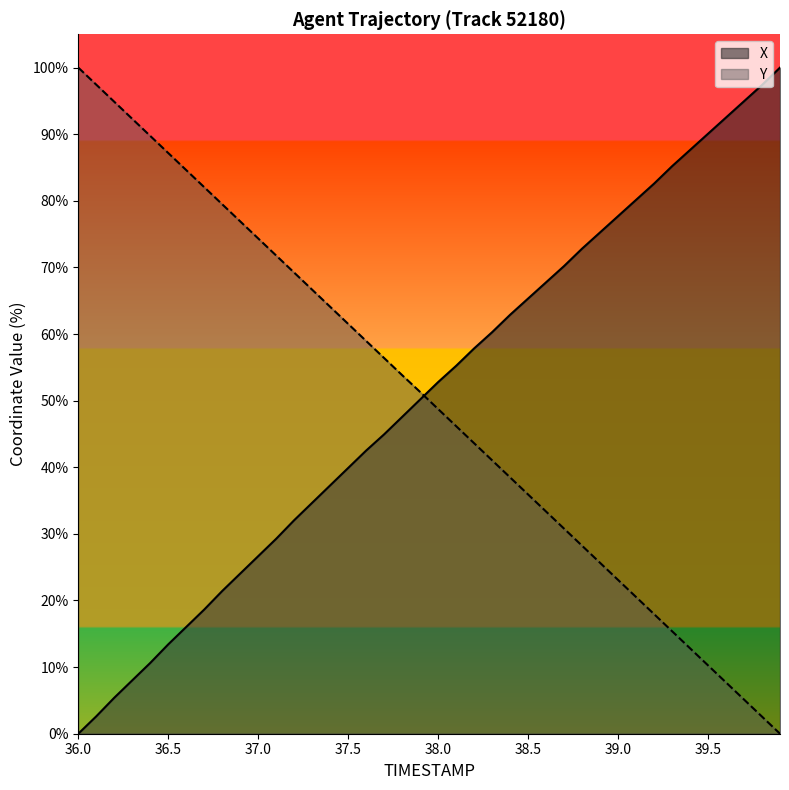

What is the label of the 35th point from the right?

36.5